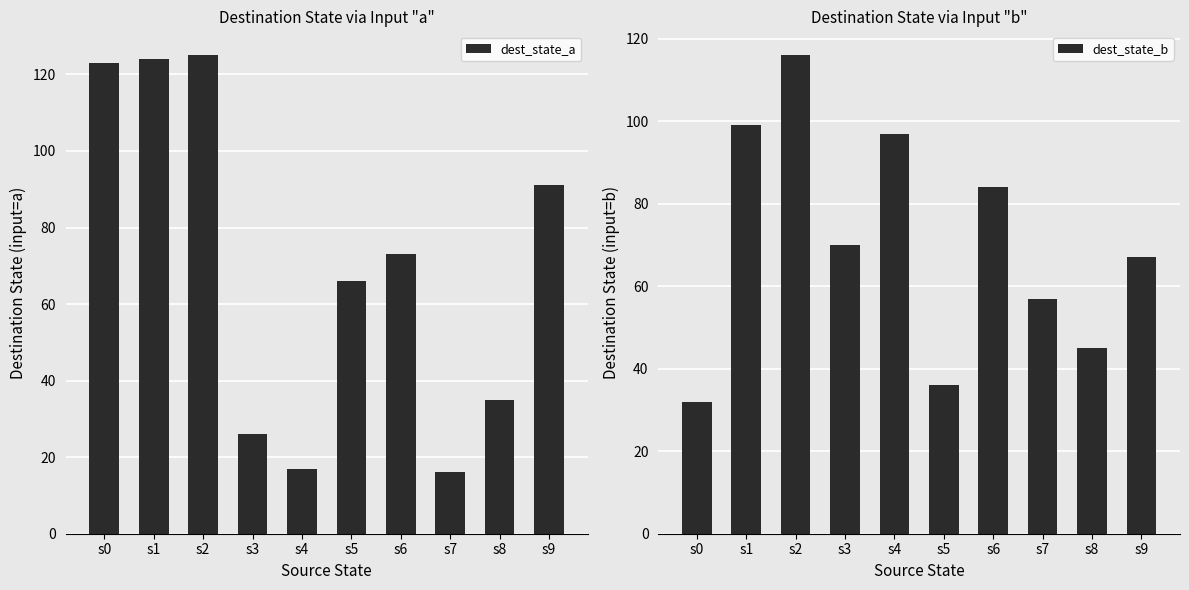

Does the chart contain any negative values?

No